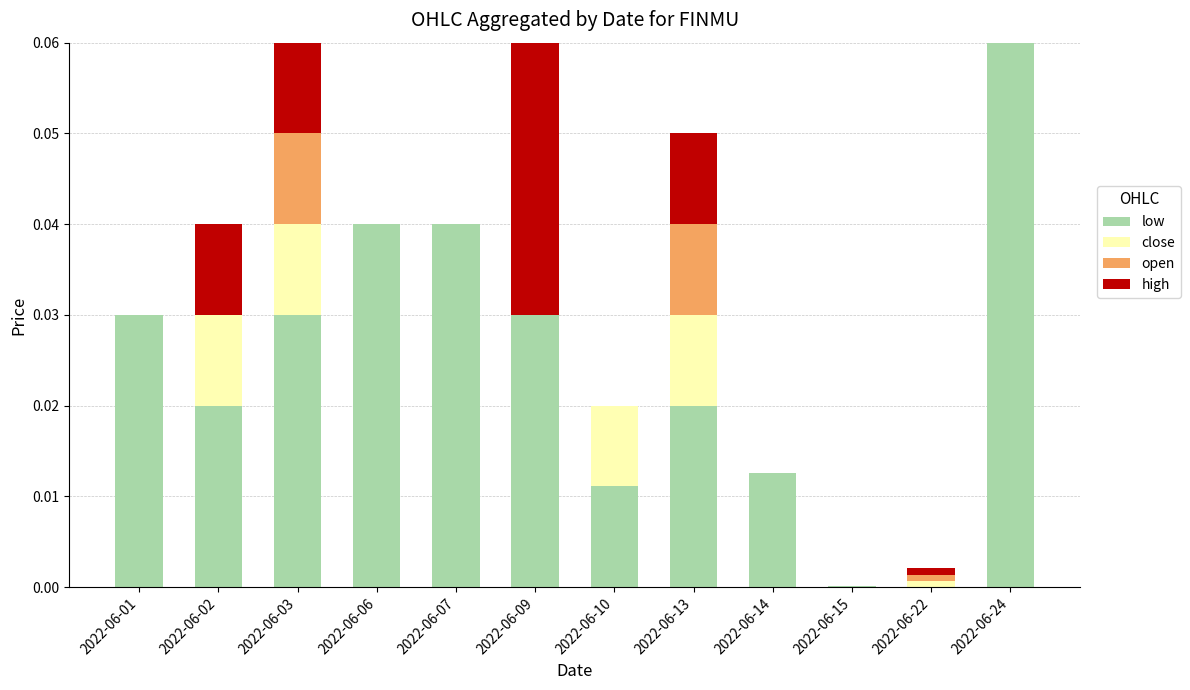

How many categories are shown in the chart?

12